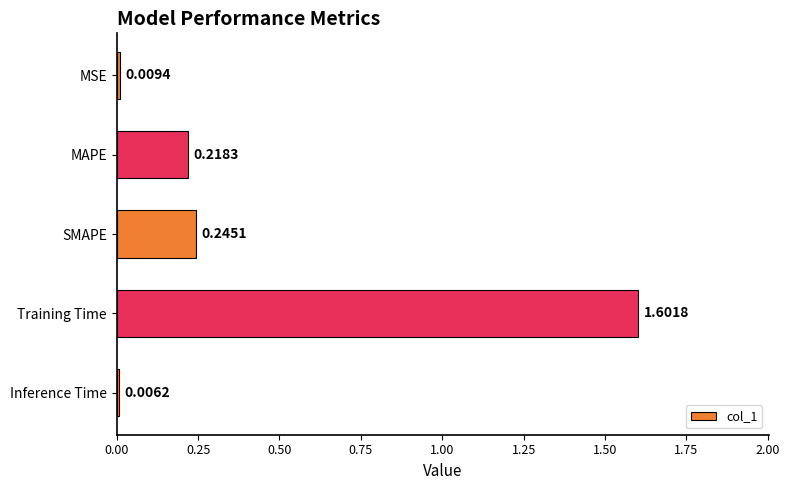

Rank the categories by value from highest to lowest.

Training Time, SMAPE, MAPE, MSE, Inference Time